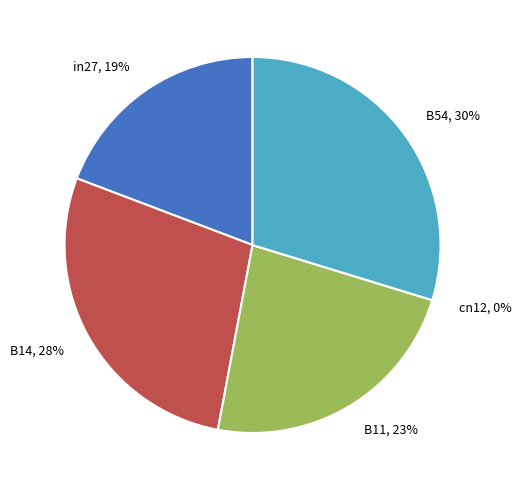

To the nearest percent, what percentage of the pie is in27?

19%